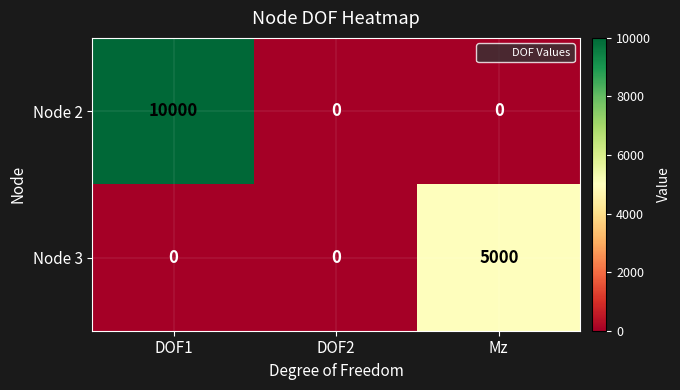

What is the maximum value for Node 3?

5000